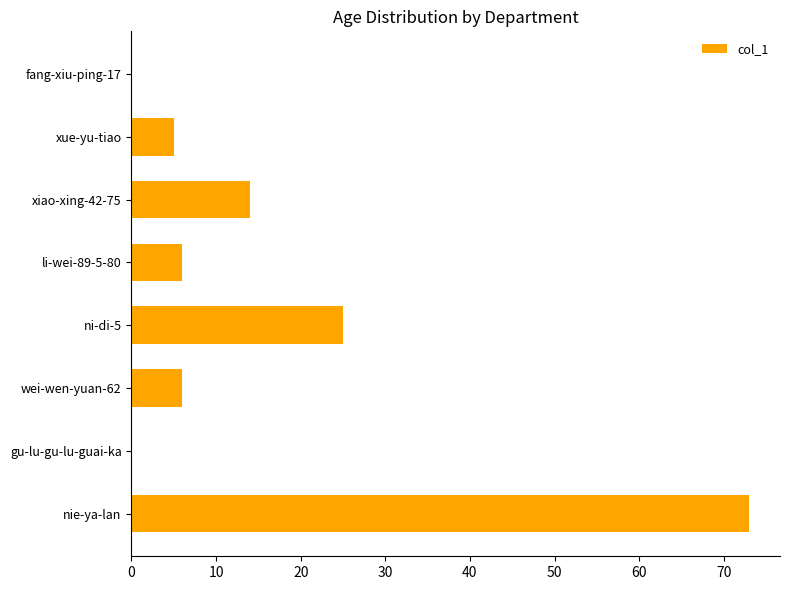

At which label is the value closest to 36?

ni-di-5